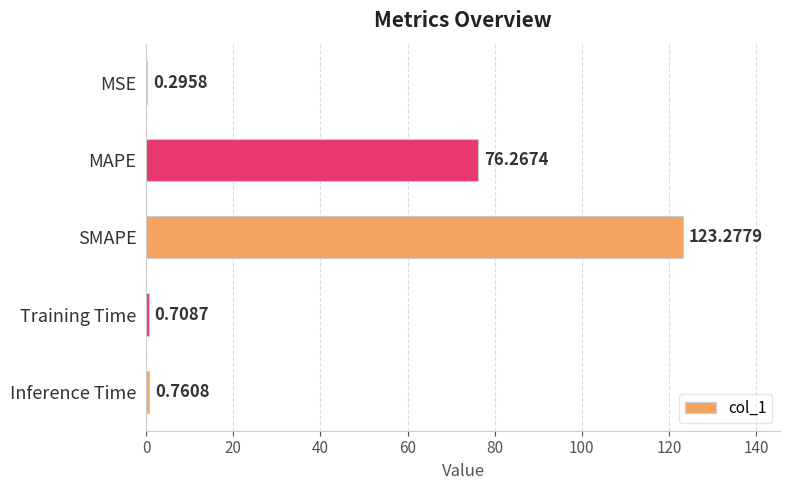

Which has a higher value, MAPE or Inference Time?

MAPE